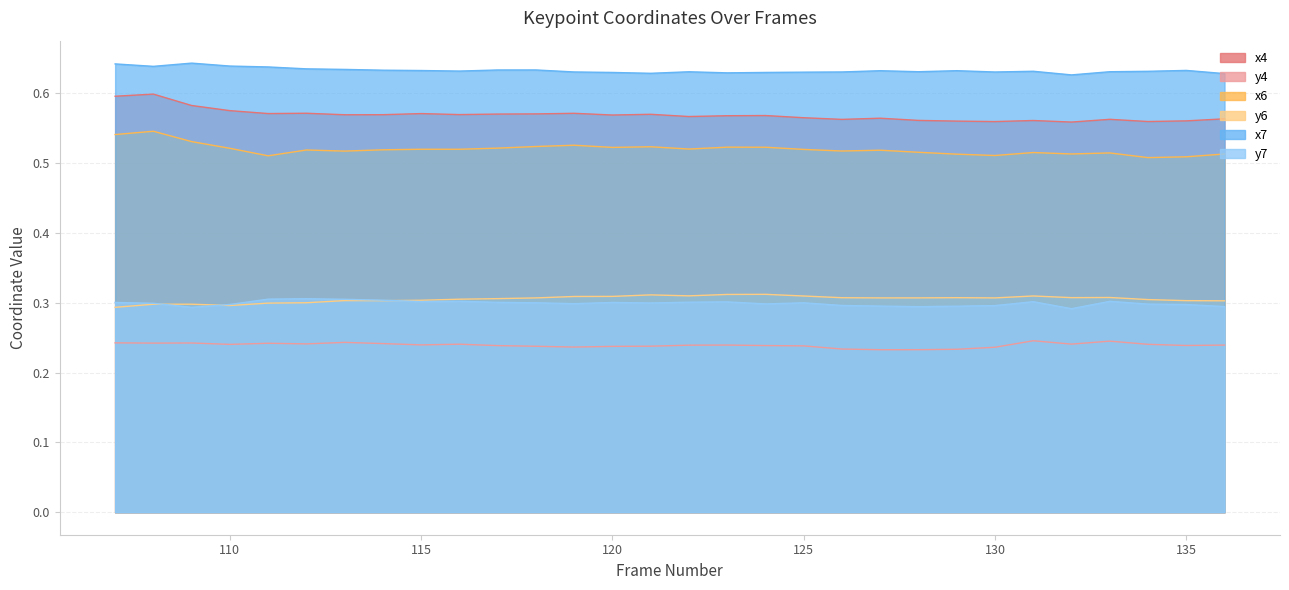

What is the maximum value shown in the chart?

0.6